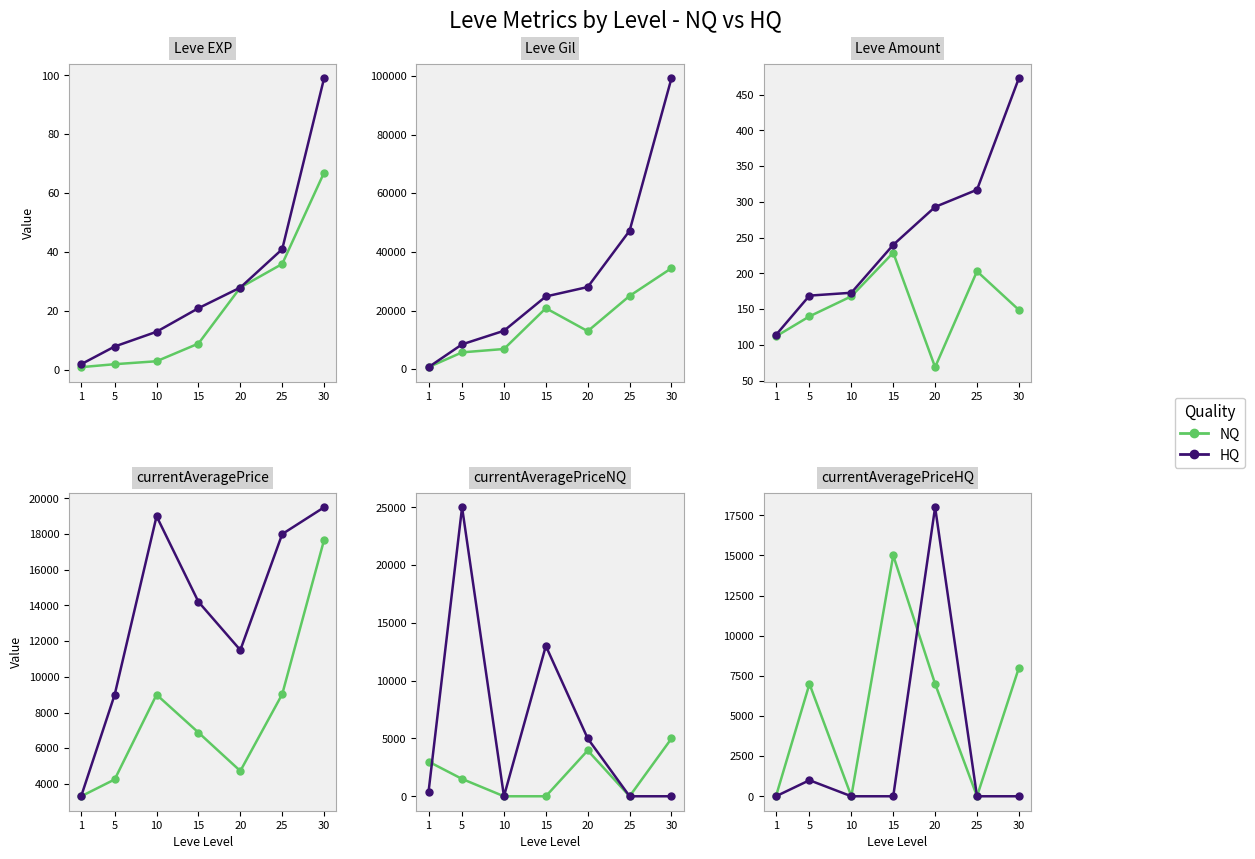

Which series ends up on top after the final intersection of HQ and NQ?

HQ